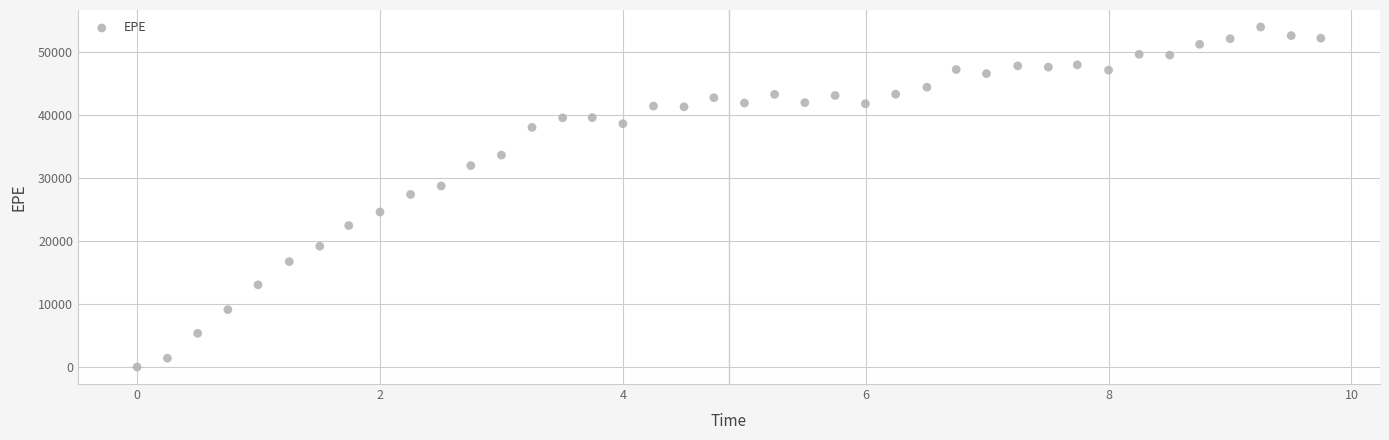

What is the range of Y values (max minus min)?

54000.3